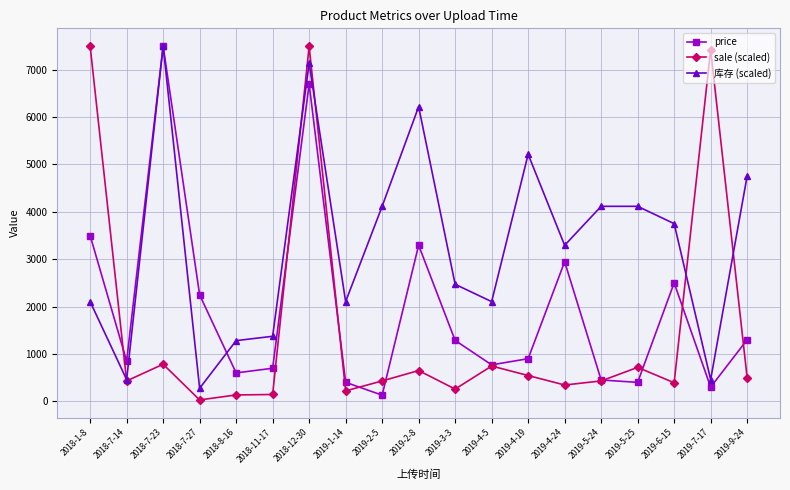

True or false: 库存 (scaled) and price cross at least once.

True